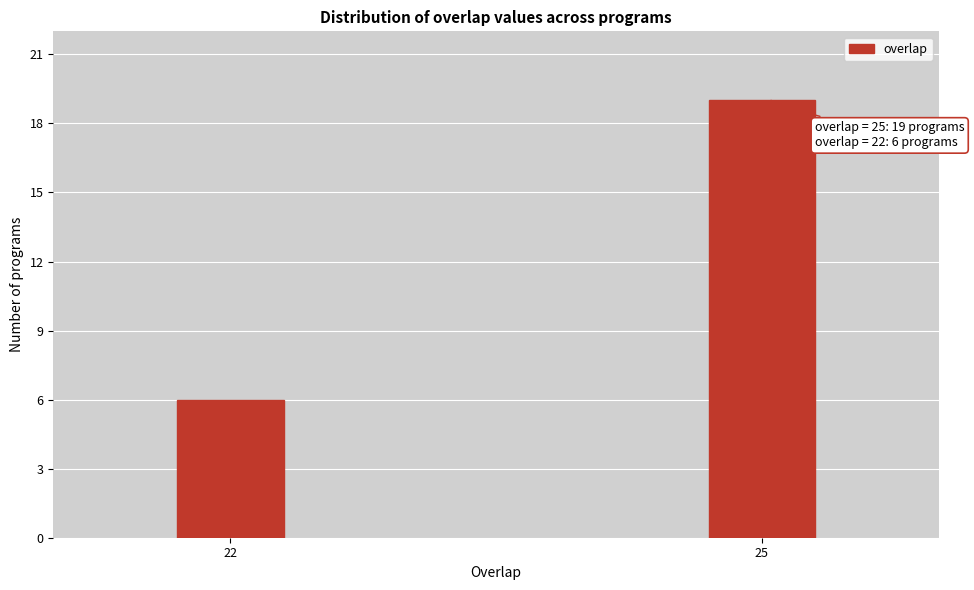

Reading right to left, extract all data points from this chart.

25=19	22=6